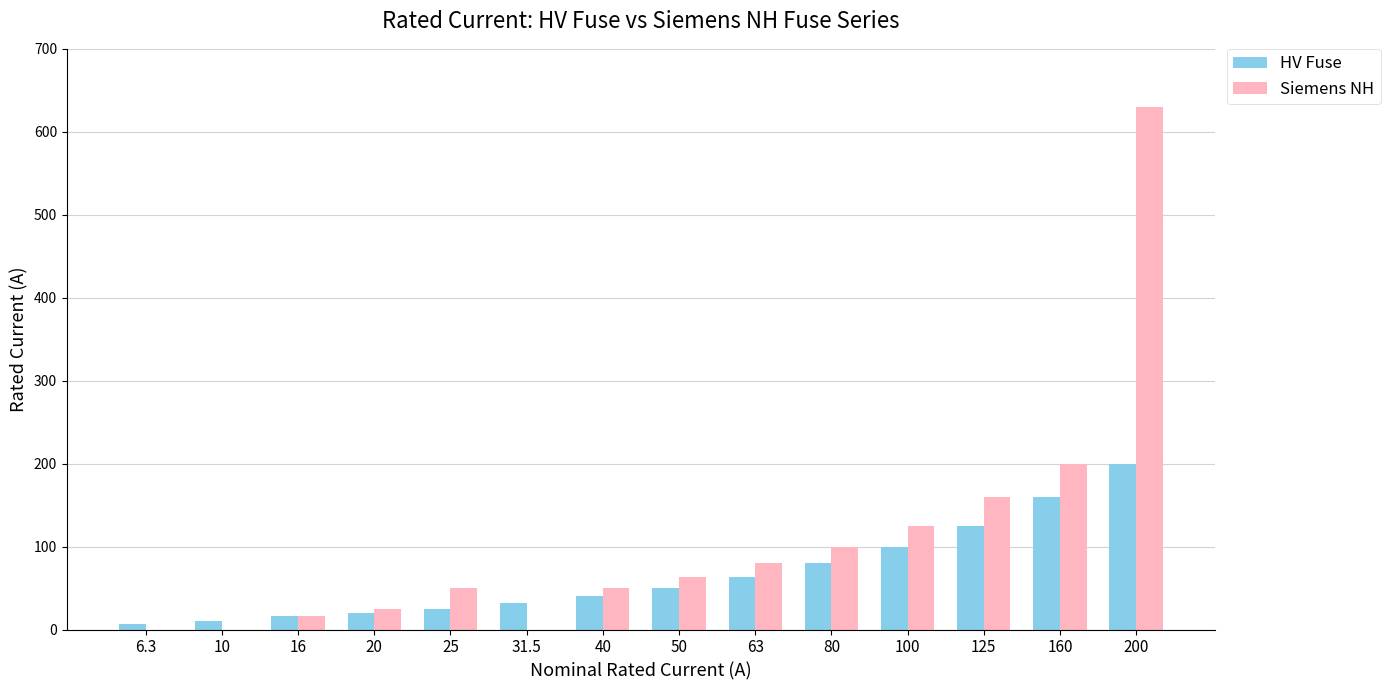

Which category has the highest value in the Siemens NH series?

200